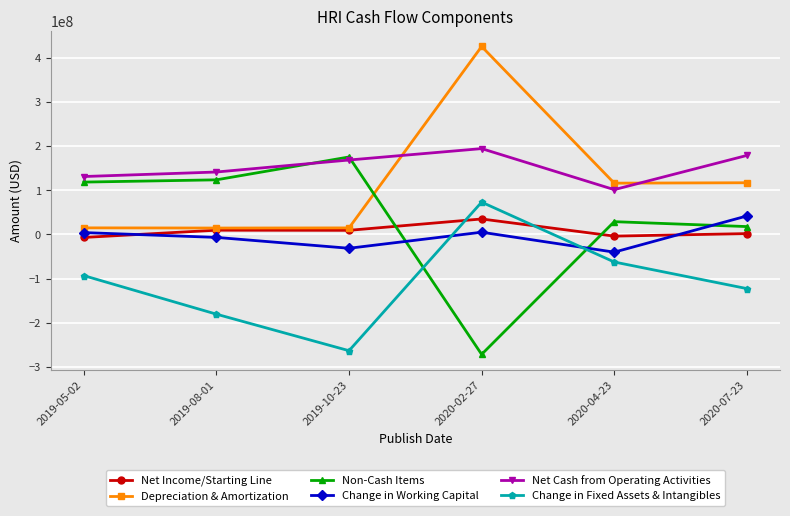

Where is Depreciation & Amortization nearest to the value 220100000?

2020-07-23